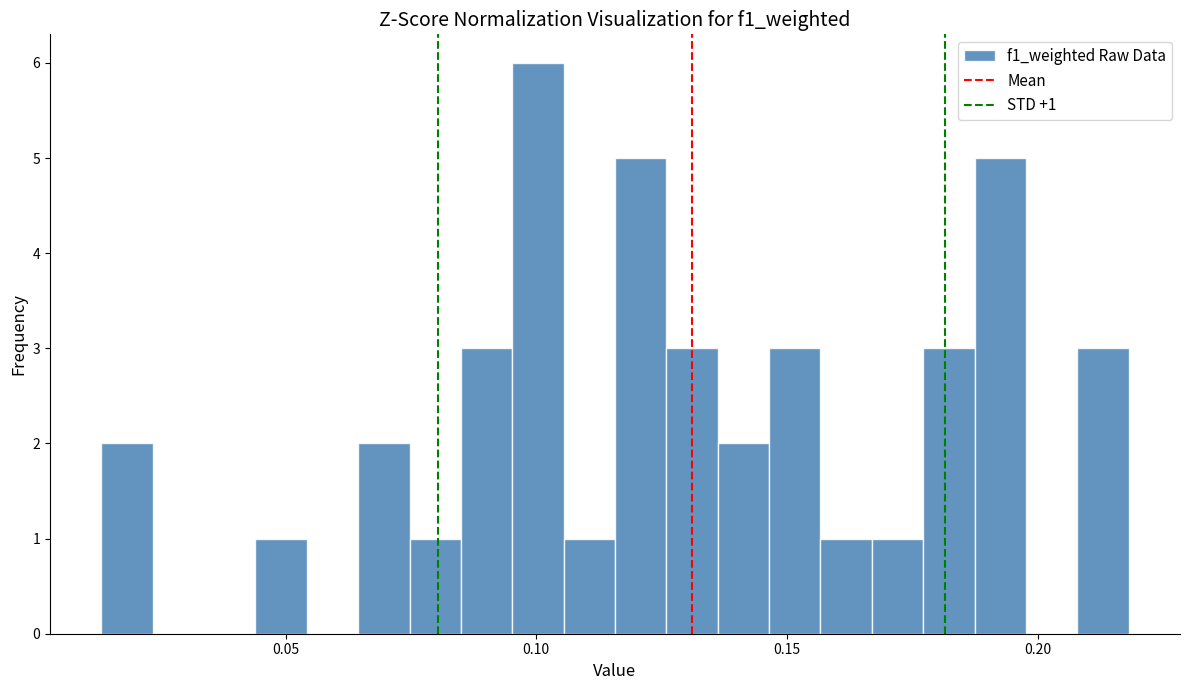

Around what value on the x-axis is the tallest bar? Give the approximate position of its centre, as read against the axis.

0.100